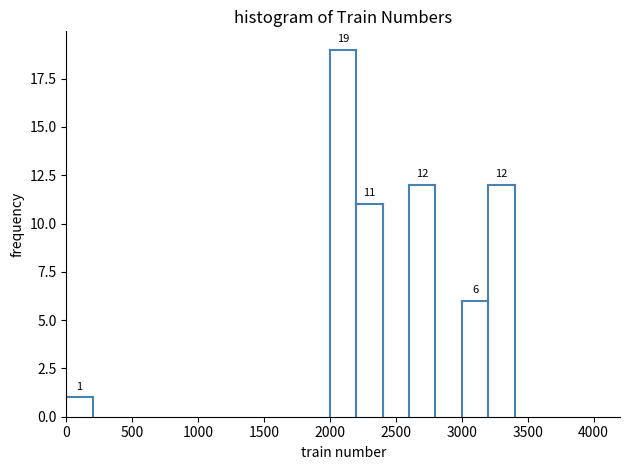

Over which range of the x-axis is the bar tallest?

2000 to 2200